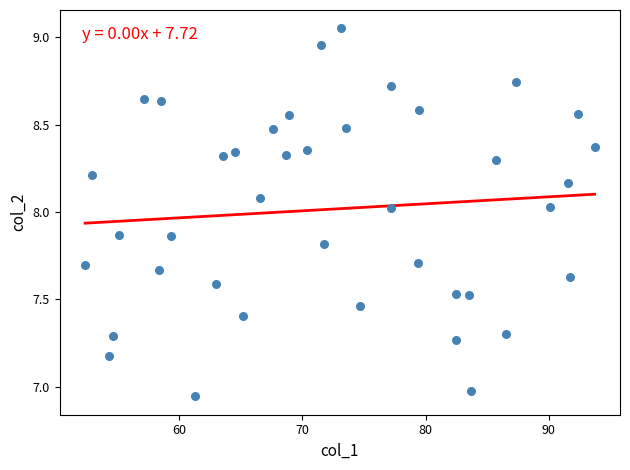

What is the range of Y values (max minus min)?

2.1